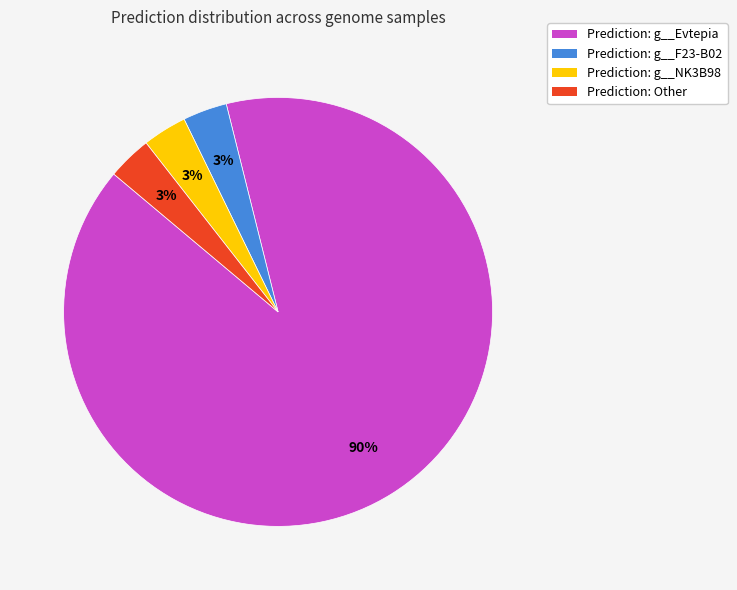

Is there a majority slice in this chart?

Yes